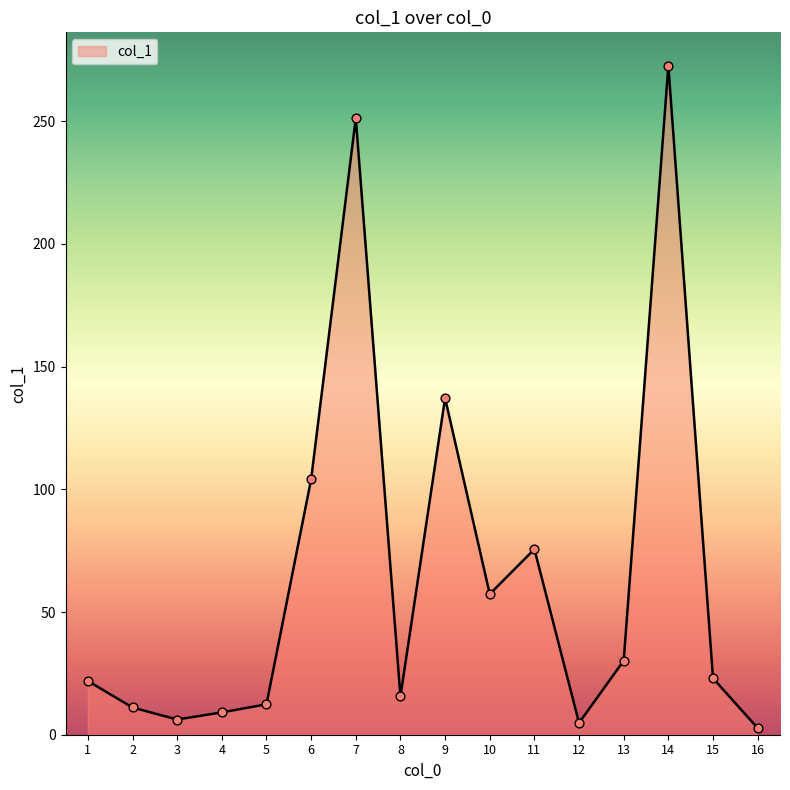

What is the change in value from 4 to 12?

-4.3